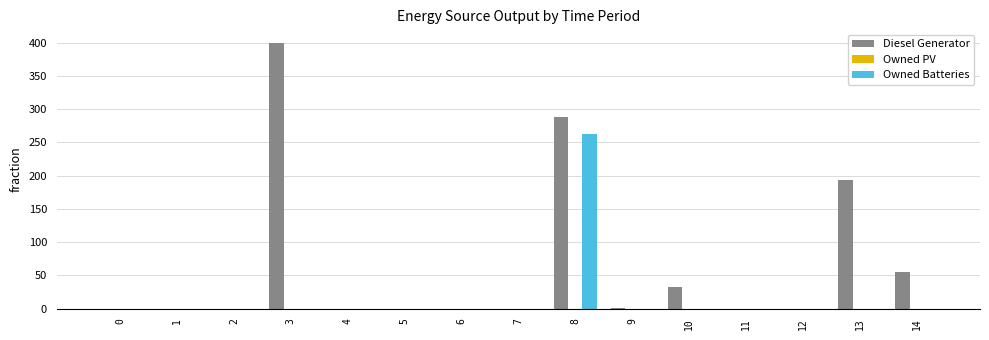

The Diesel Generator series shows 14 at 14. True or false?

False